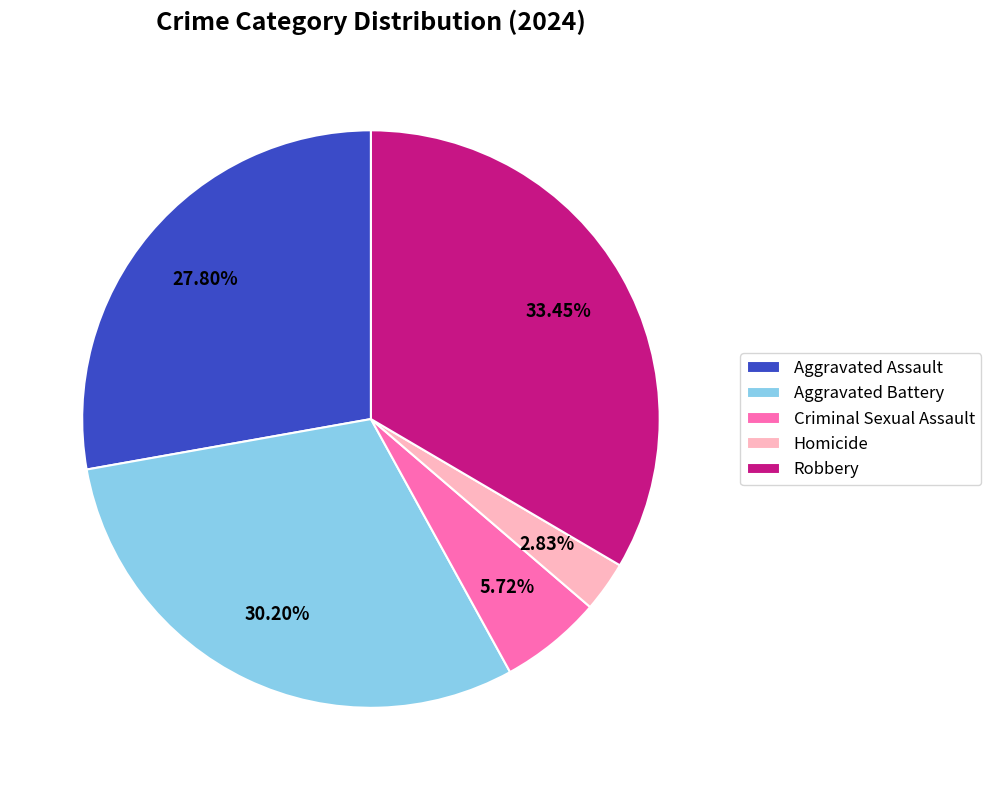

Does Aggravated Assault account for over 50% of the chart?

No